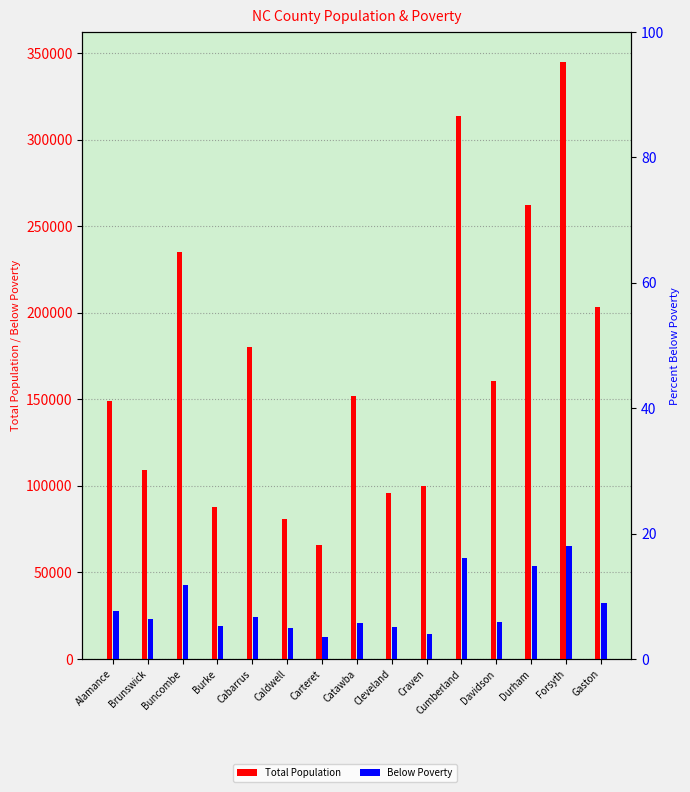

Rank the categories by Below Poverty value from highest to lowest.

Forsyth, Cumberland, Durham, Buncombe, Gaston, Alamance, Cabarrus, Brunswick, Davidson, Catawba, Burke, Cleveland, Caldwell, Craven, Carteret